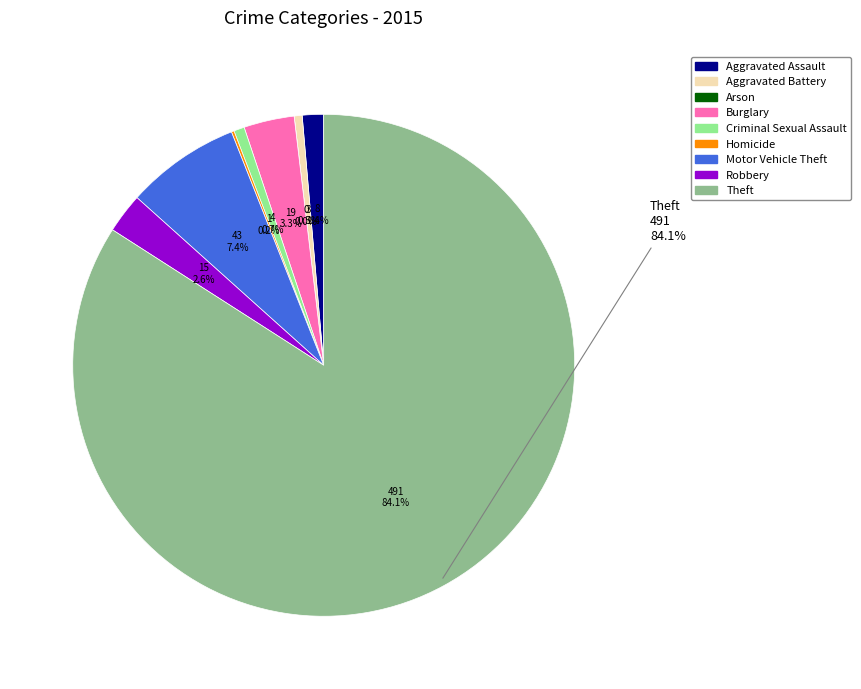

Count the number of slices in the pie.

9